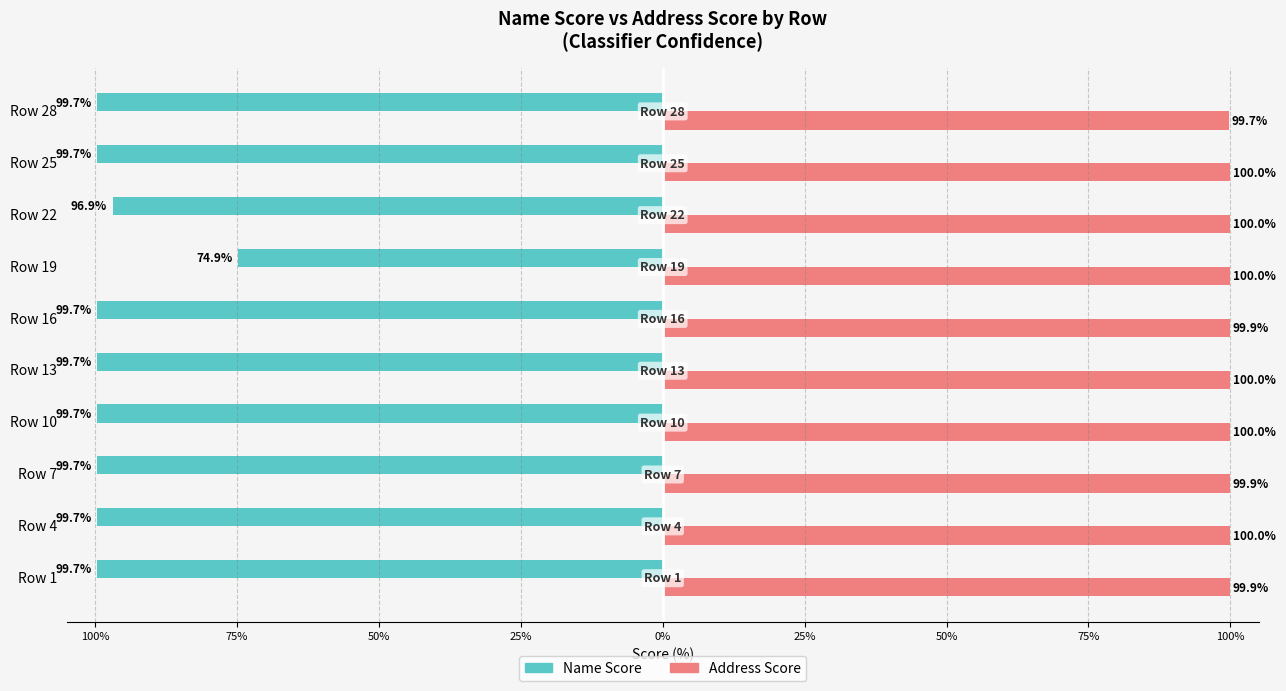

Rank the series by their average value, from lowest to highest.

Name Score, Address Score